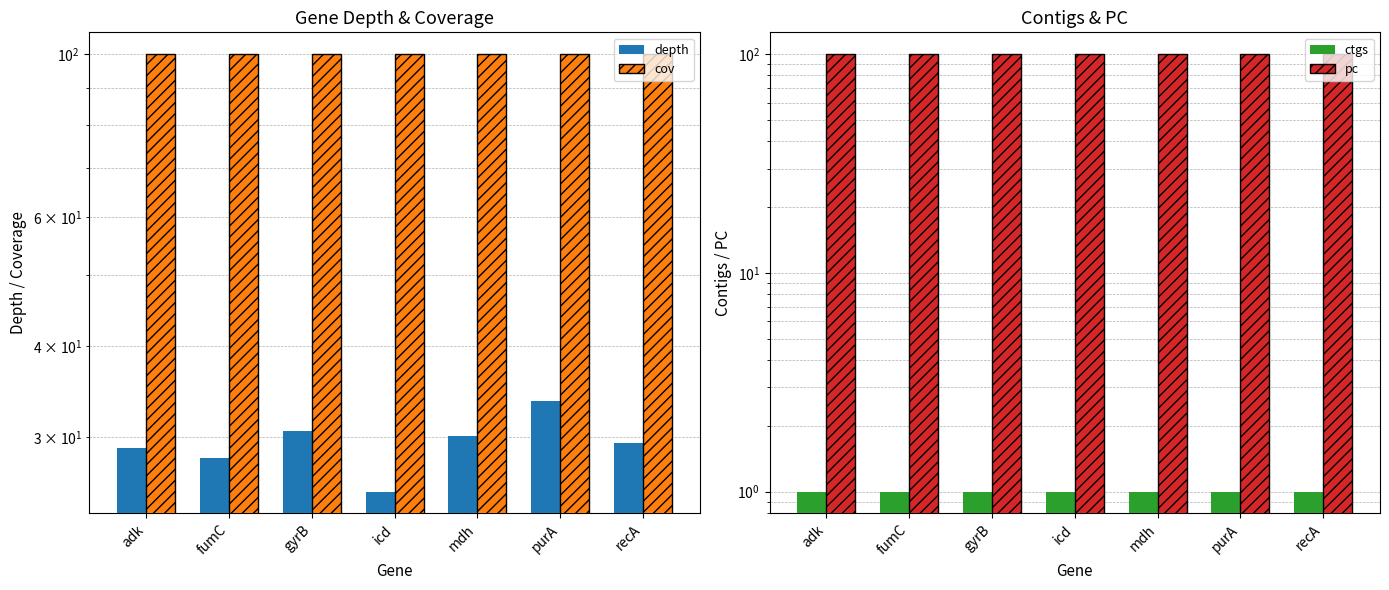

At which label is depth closest to 29?

adk